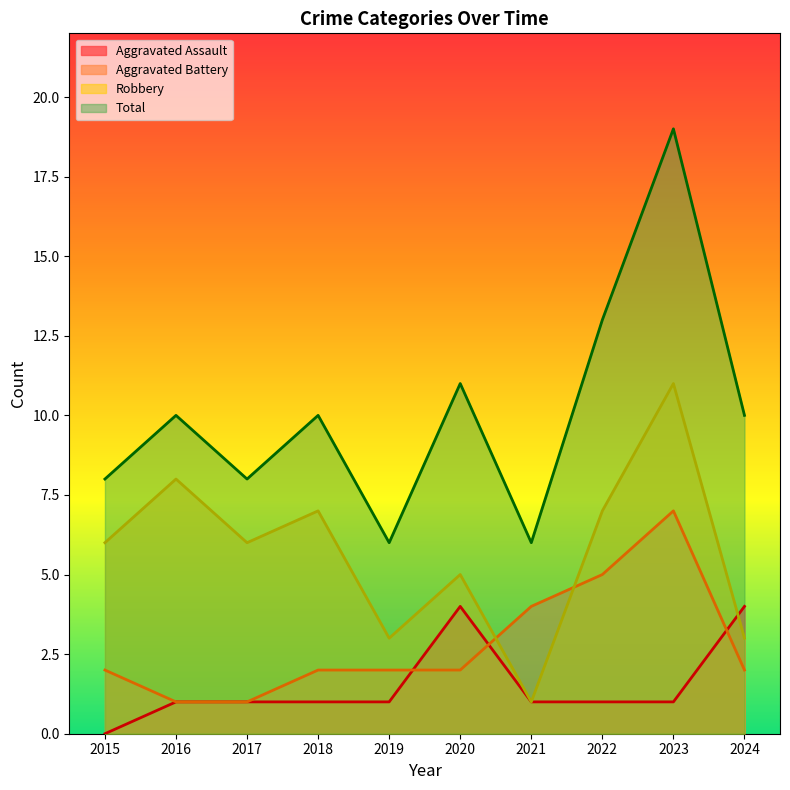

How many lines are shown in the chart?

4